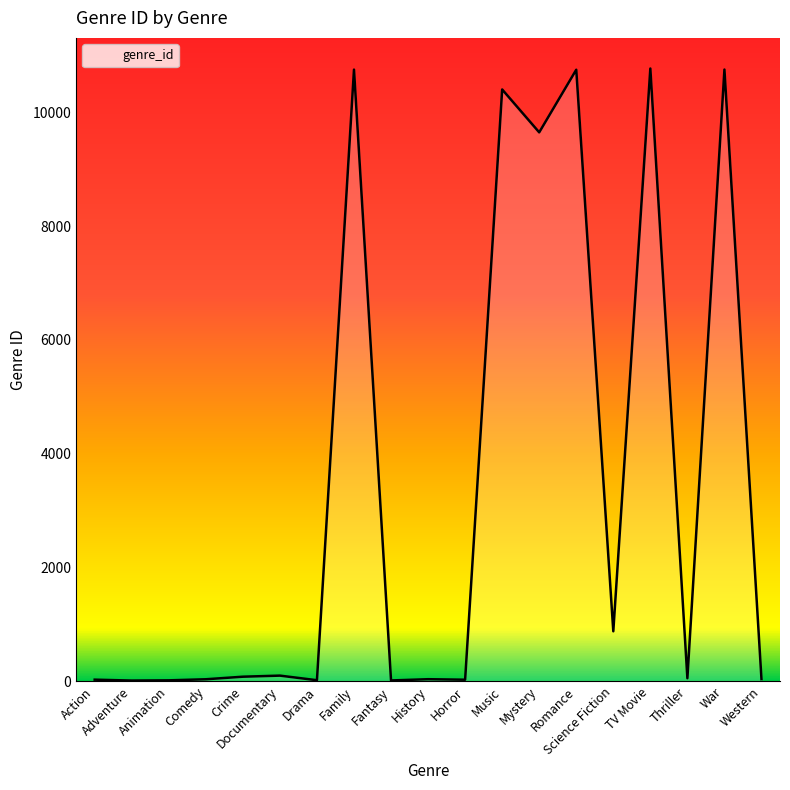

The value at Adventure is 12. True or false?

True